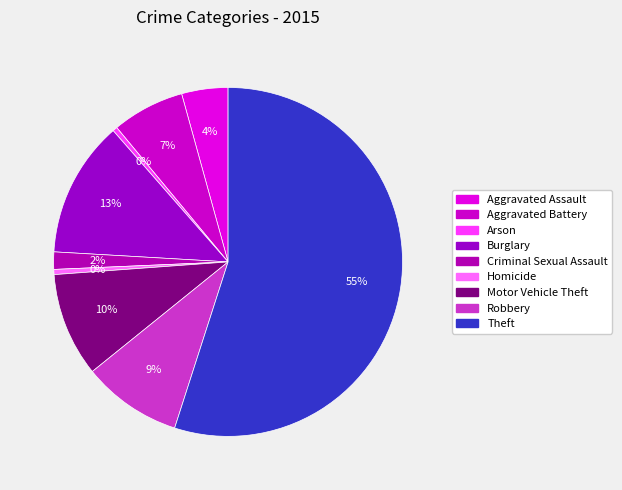

What portion of the pie excludes Arson?

99.6%